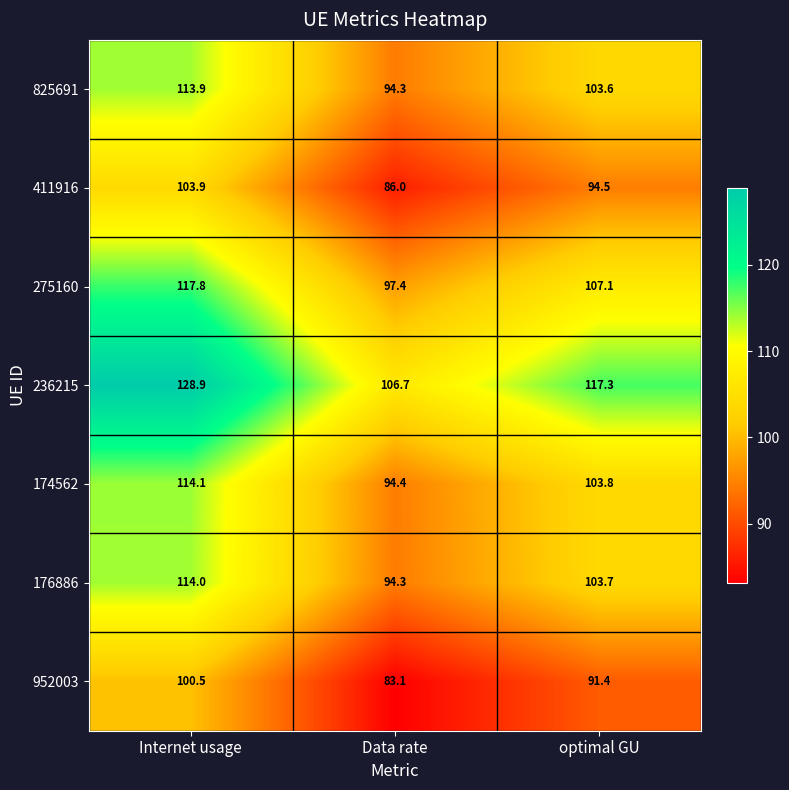

Where does the 825691 series first go above 103?

Internet usage